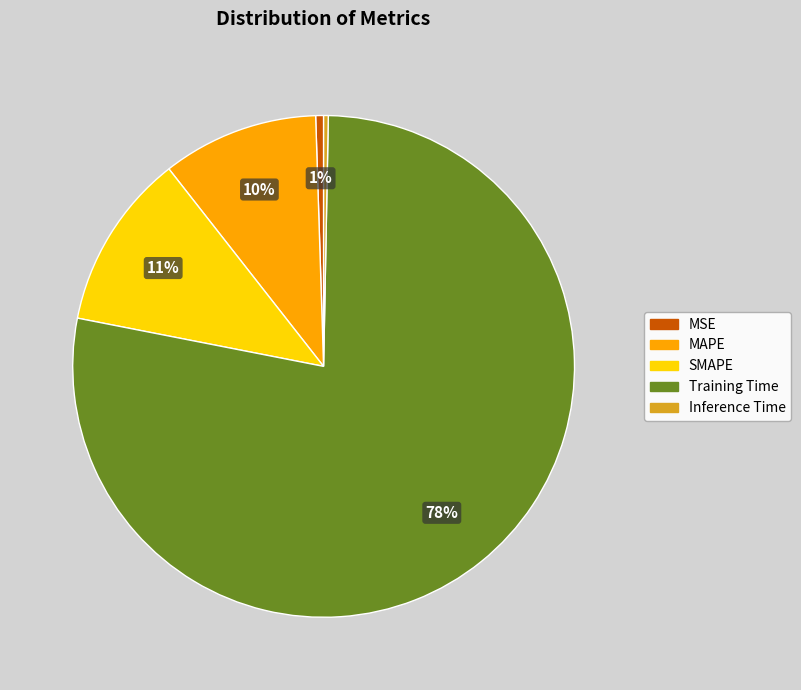

Combined, do SMAPE and MAPE account for over 50%?

No